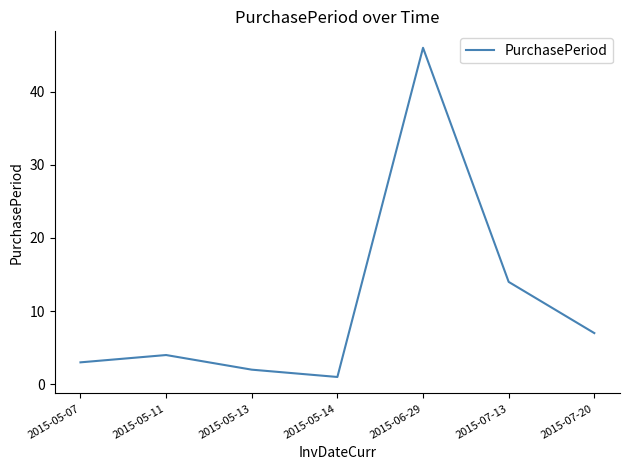

Where is the first local maximum?

2015-05-11